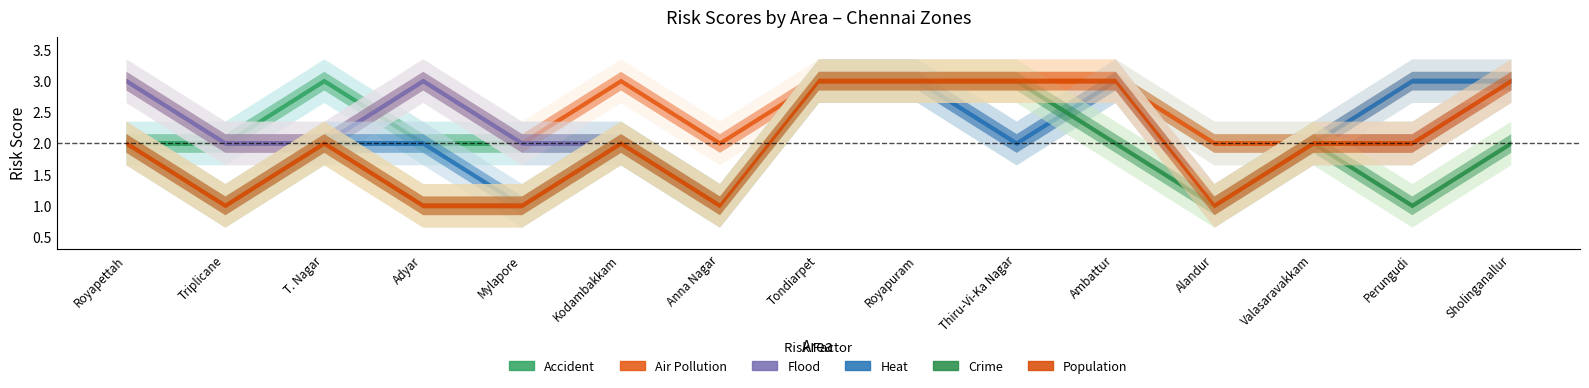

What is the sum of the Air Pollution values at Ambattur and Valasaravakkam?

5